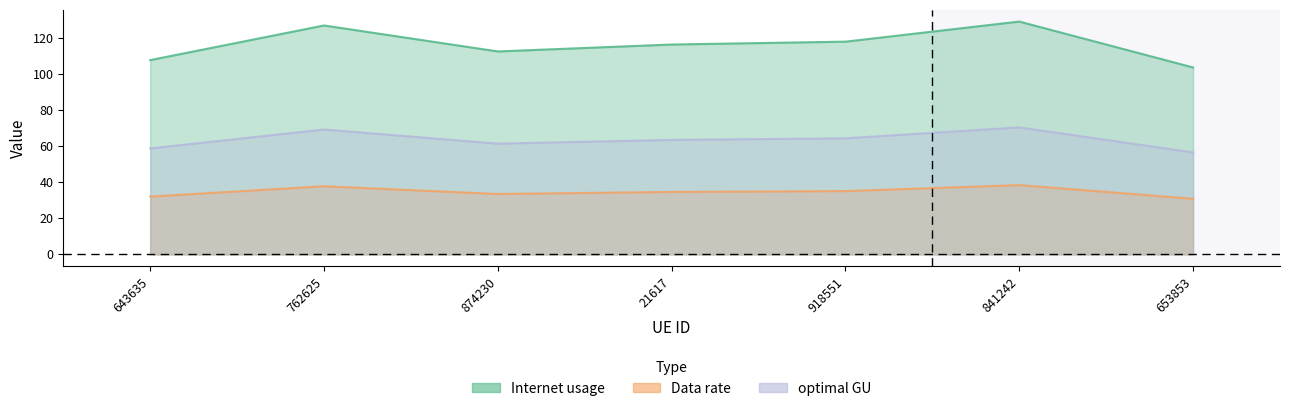

Which series has the largest range (max minus min)?

Internet usage